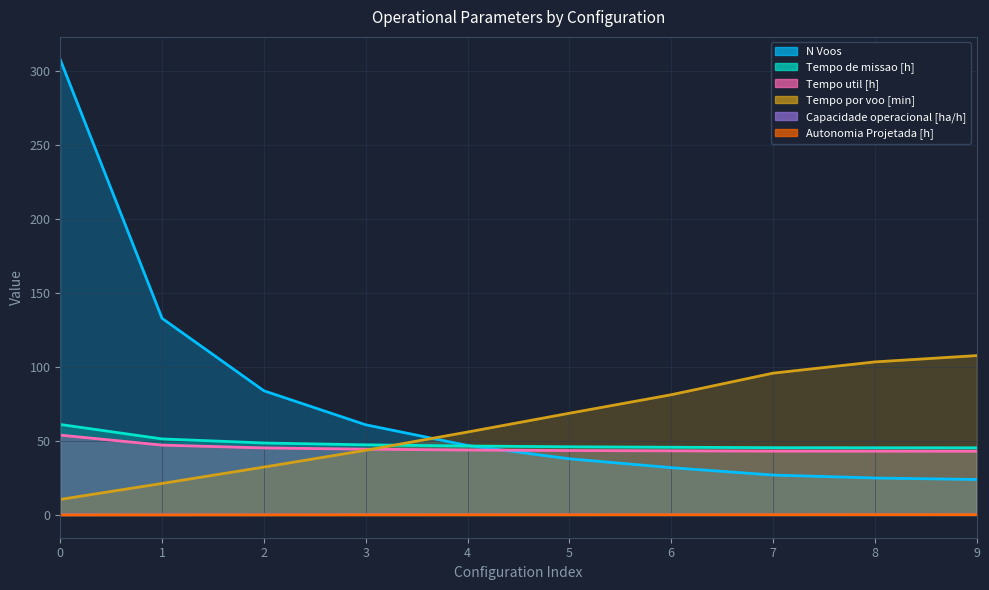

What is the difference between the maximum and minimum values in the Capacidade operacional [ha/h] series?

0.1